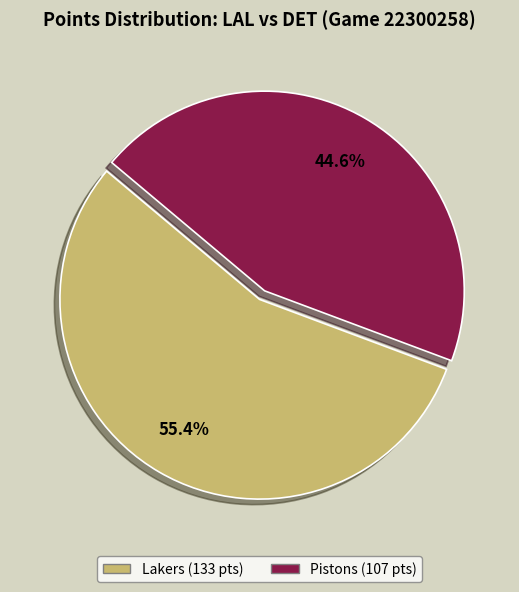

Which has a higher value, Lakers or Pistons?

Lakers